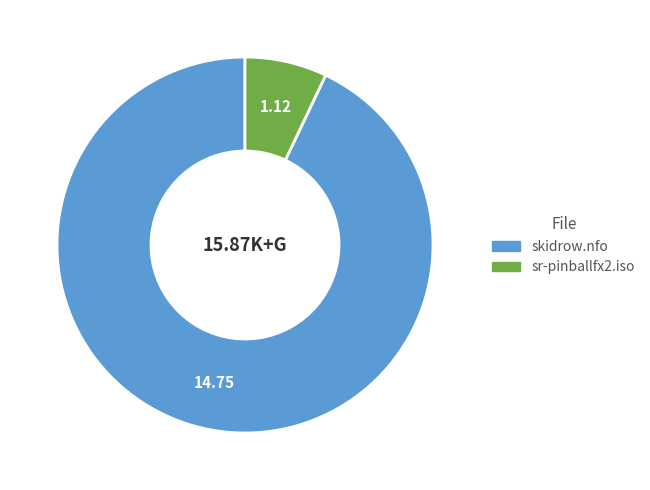

Is there any slice that represents more than half of the pie?

Yes